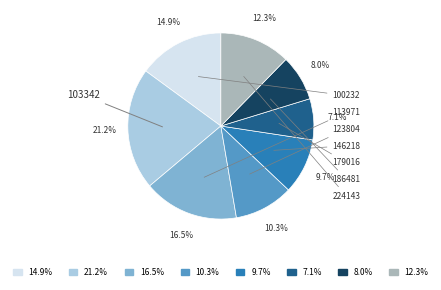

How many slices are in this pie chart?

8